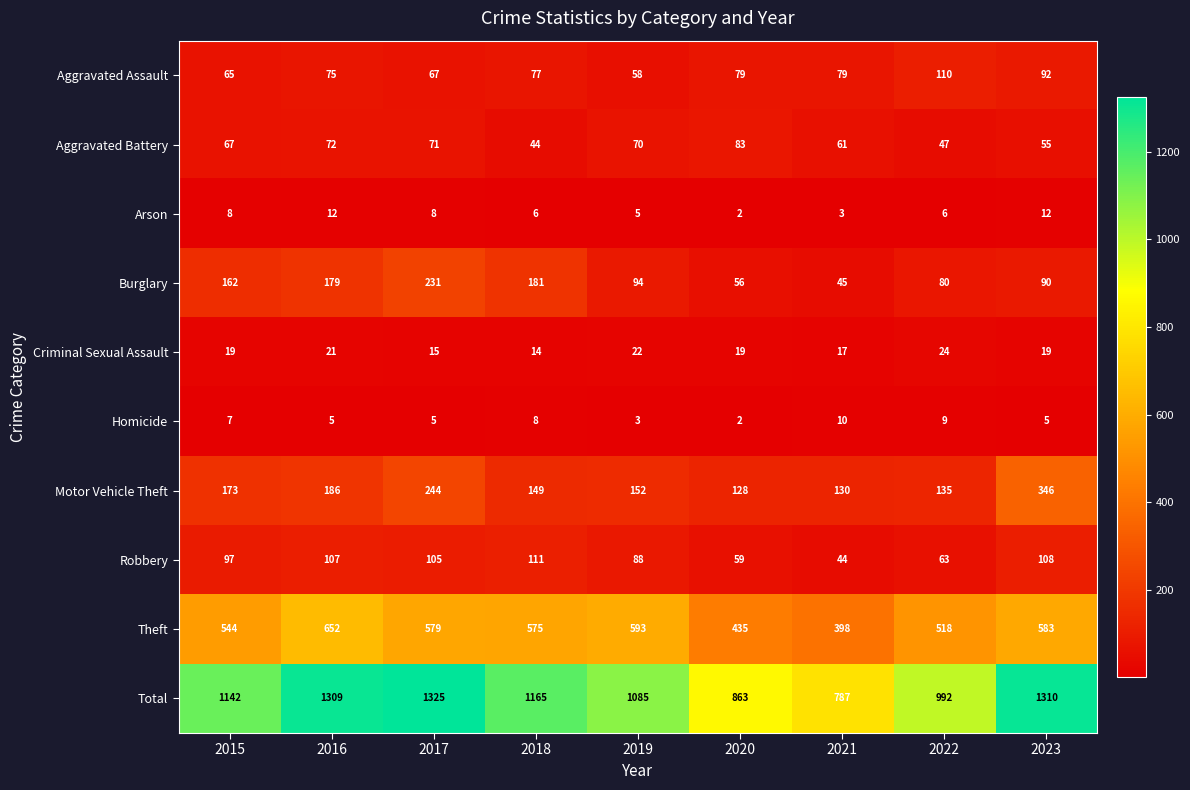

Which series has the widest spread of values?

Total